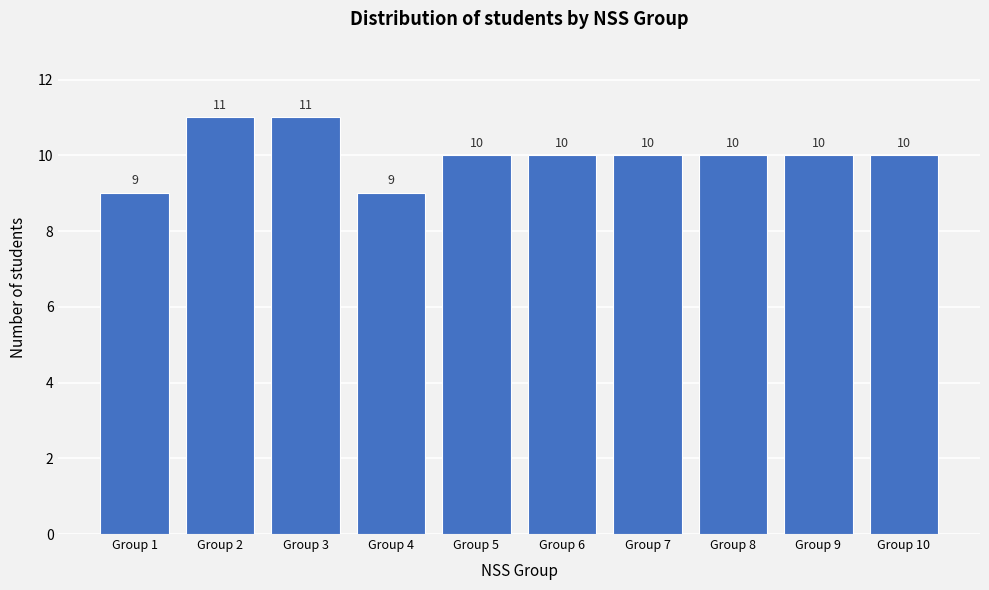

Reading right to left, what are all the values shown in this chart?

10	10	10	10	10	10	9	11	11	9